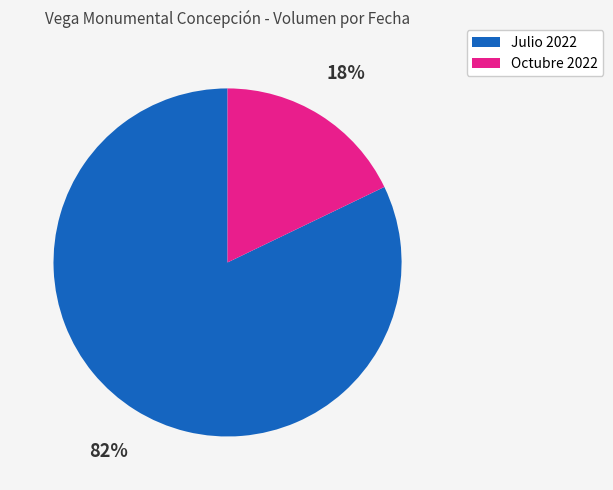

To the nearest percent, what is the average slice percentage?

50%